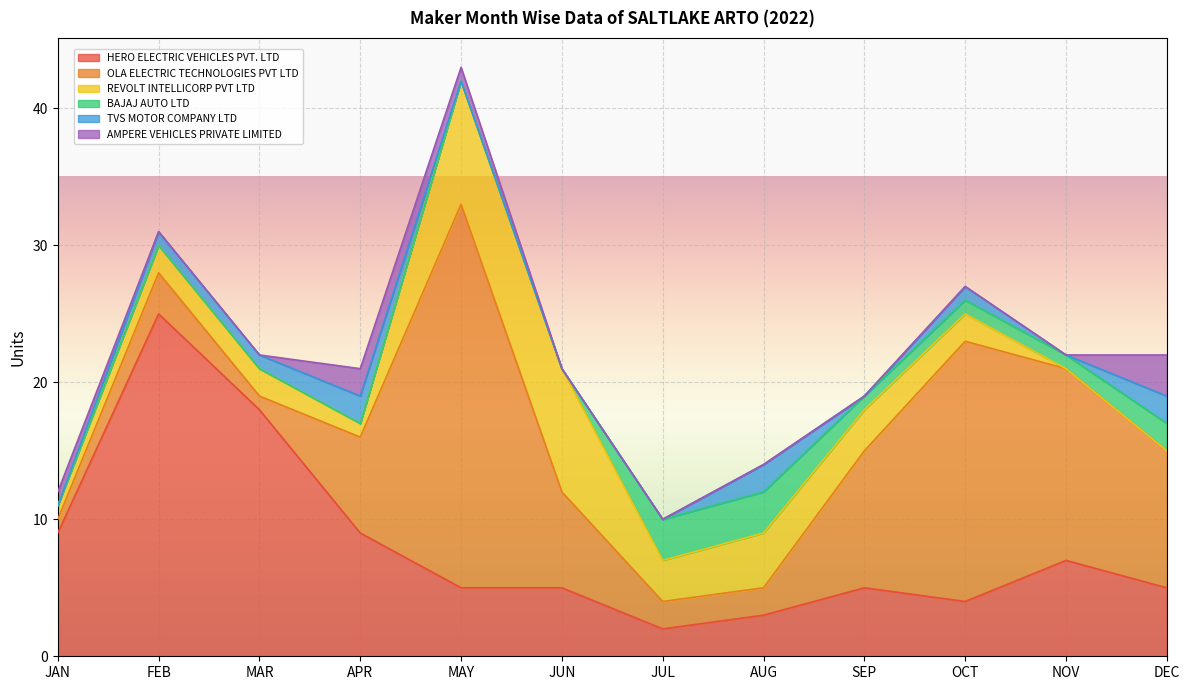

How many data points in HERO ELECTRIC VEHICLES PVT. LTD are above 5?

5